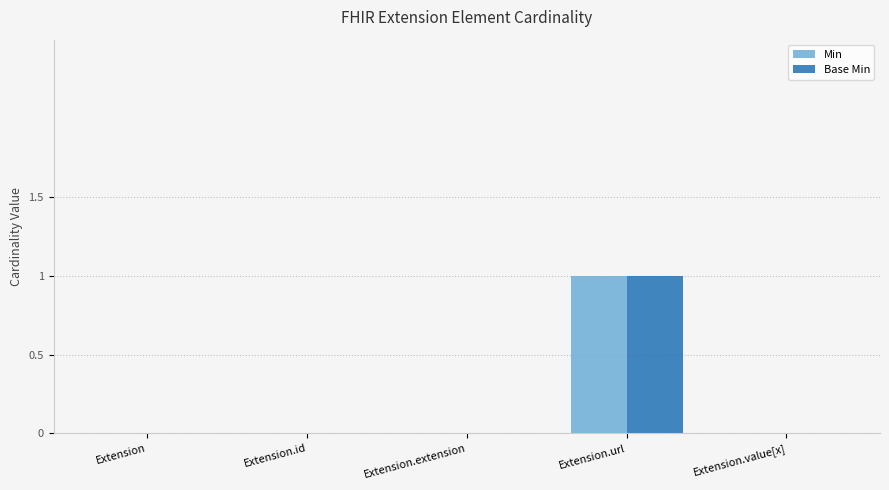

True or false: Base Min has a value of 1 at Extension.url.

True